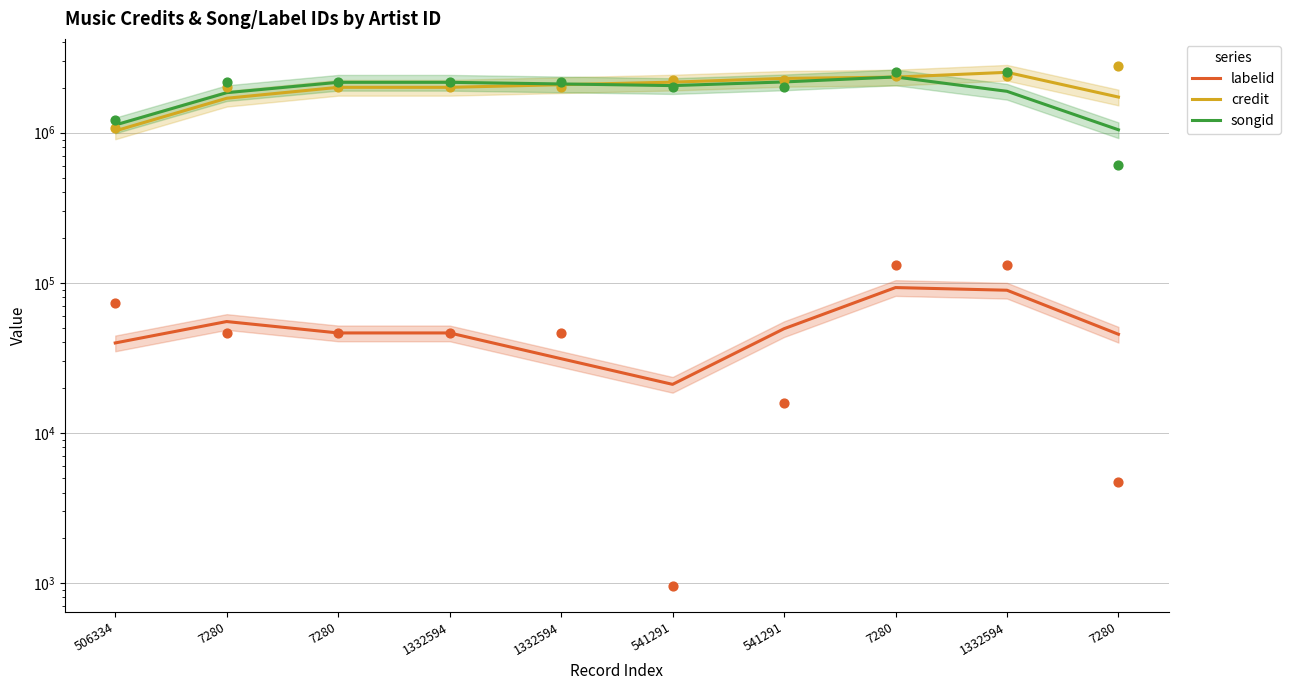

Which series has the largest total across all categories?

credit